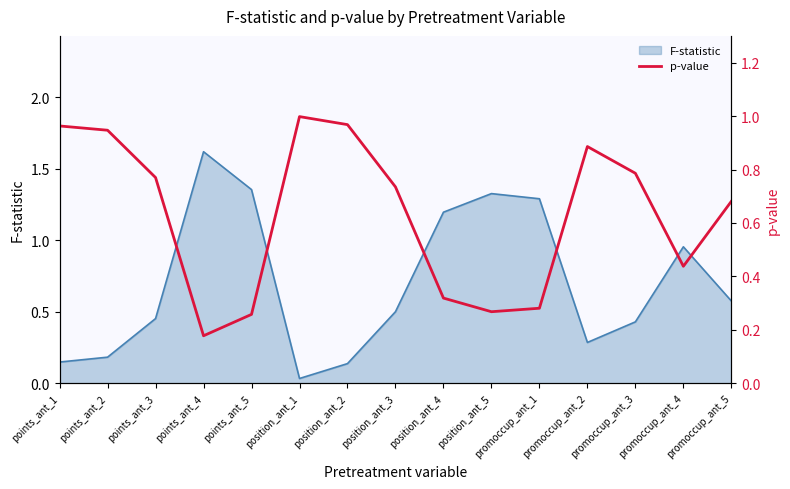

What is the label of the 13th point from the right?

points_ant_3